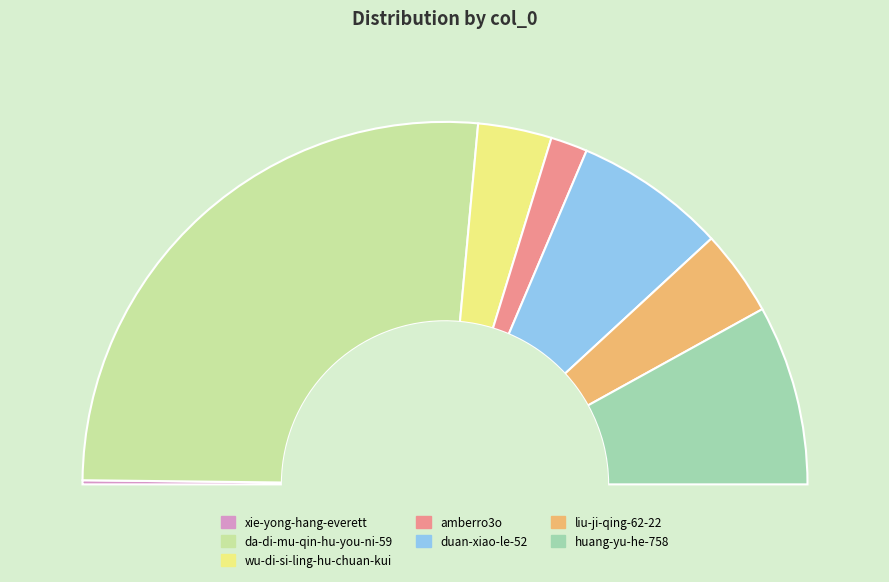

To the nearest percent, what percentage of the pie is huang-yu-he-758?

16%